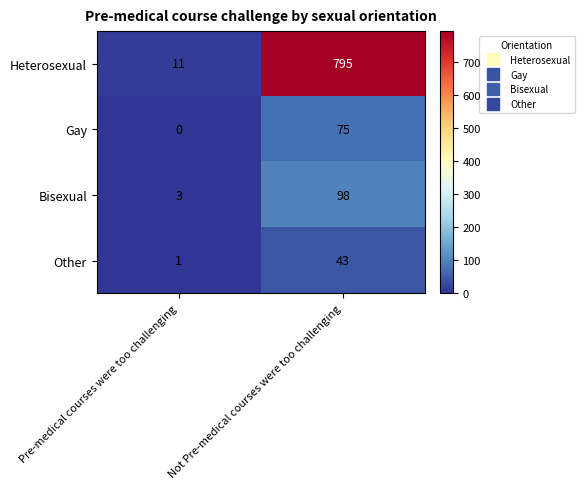

Where is Heterosexual nearest to the value 403?

Pre-medical courses were too challenging